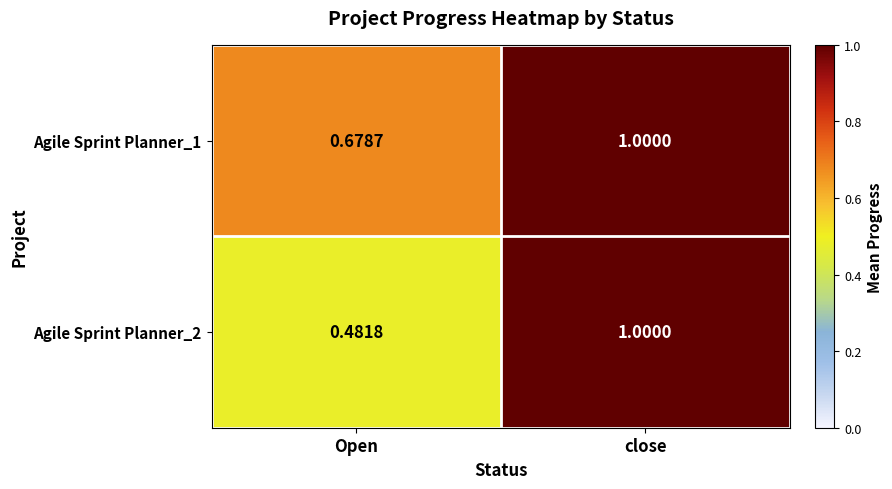

Rank the series by their average value, from highest to lowest.

Agile Sprint Planner_1, Agile Sprint Planner_2